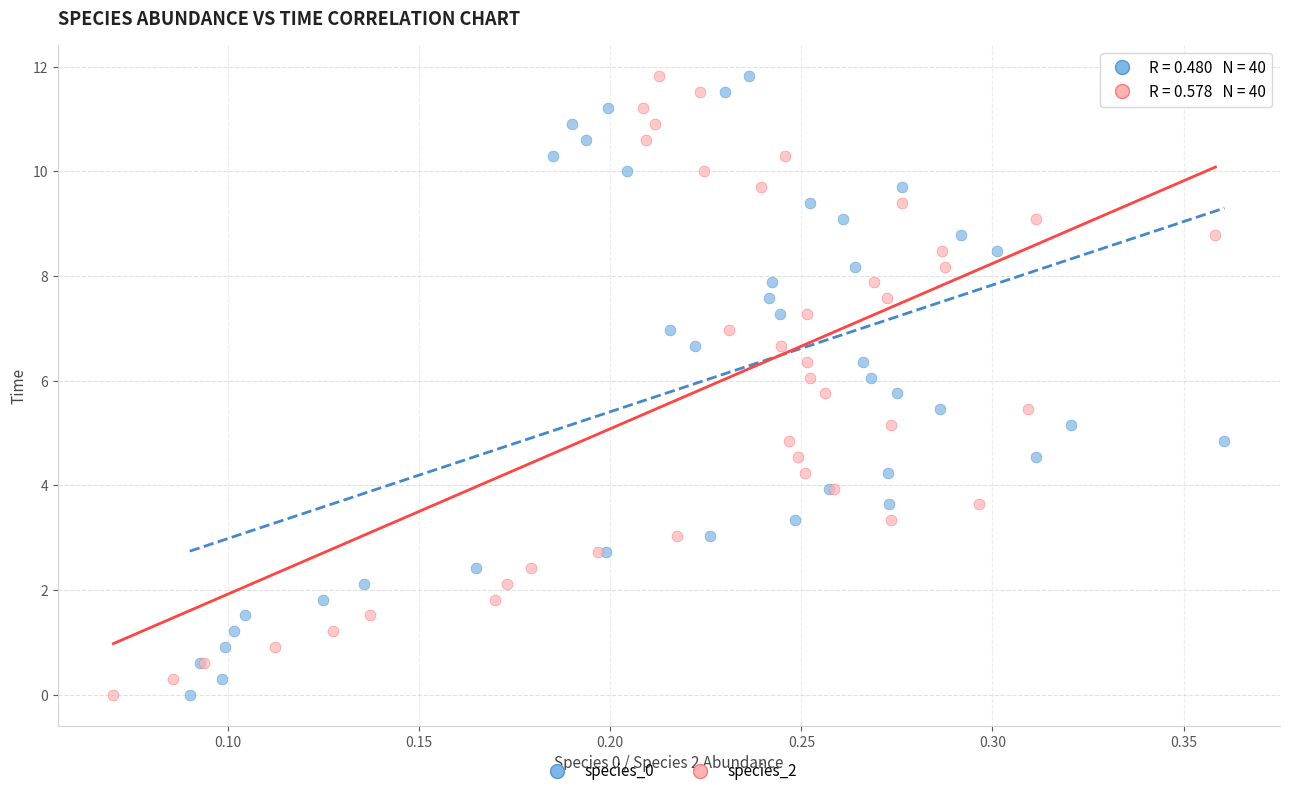

What are all the series names shown in the legend?

species_0, species_2